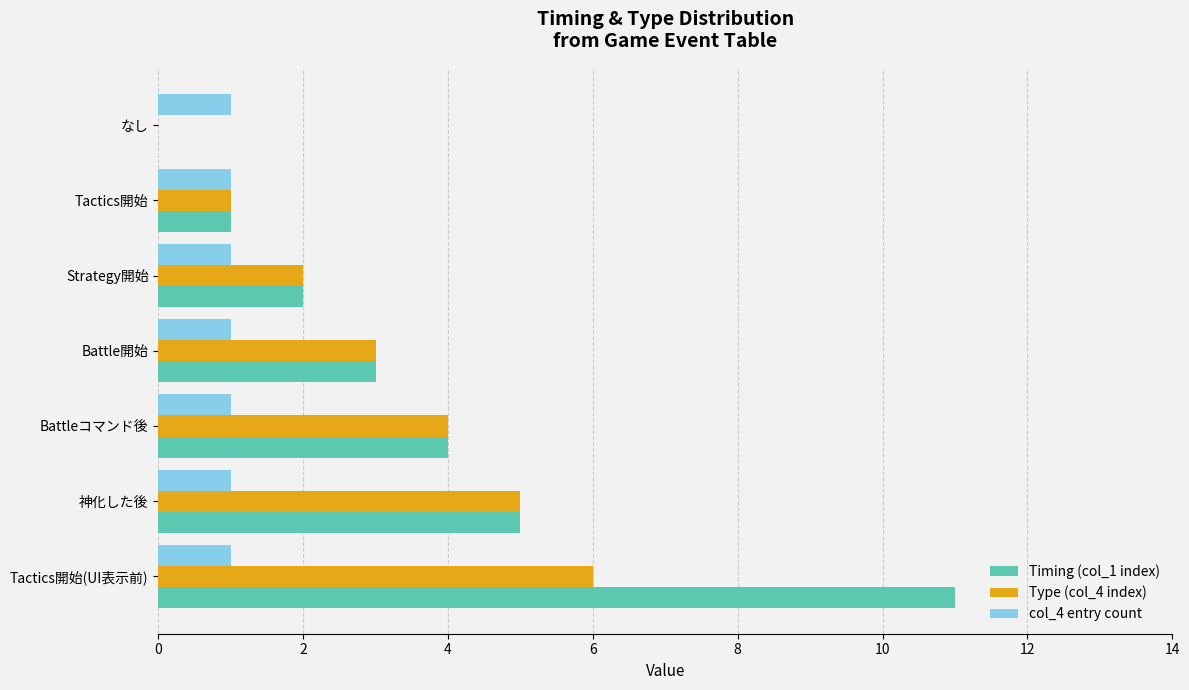

Is it true that col_4 entry count equals 0 at 神化した後?

False